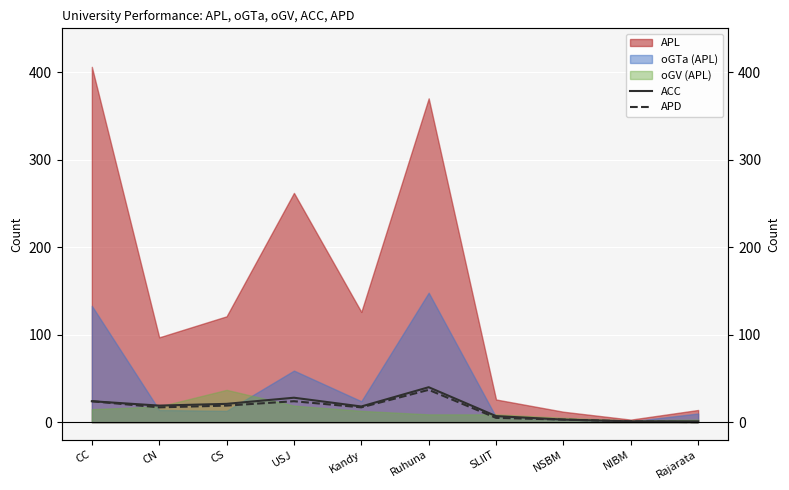

What is the label of the 10th point from the left?

Rajarata